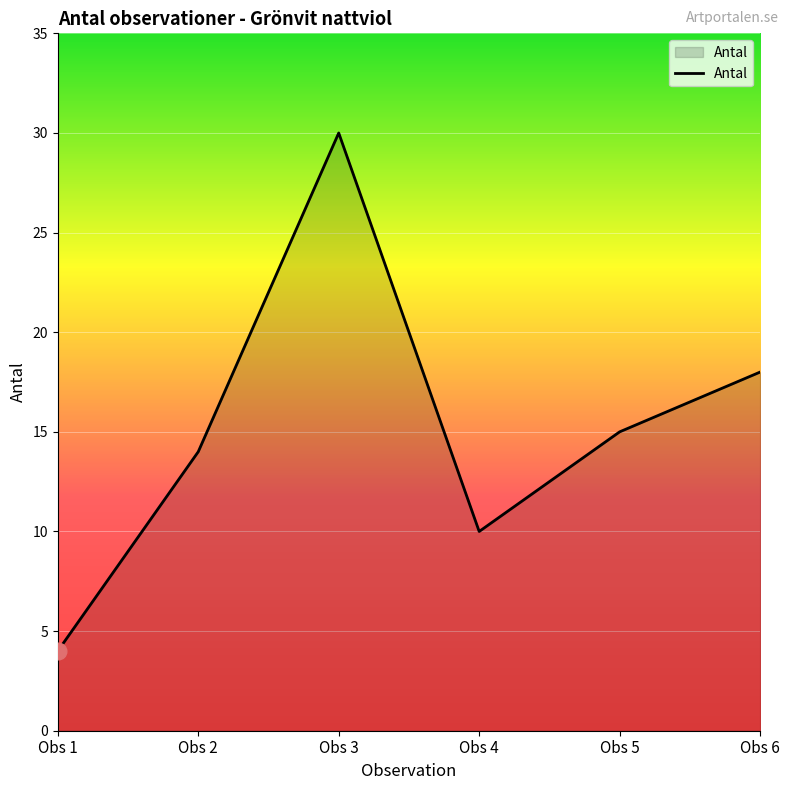

How many values are between 10 and 18?

4